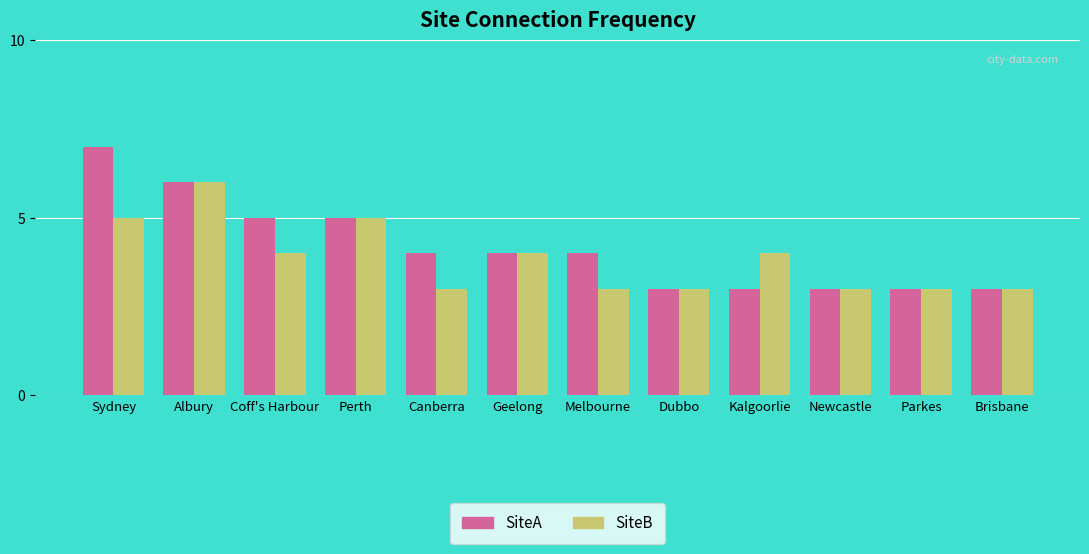

What is the maximum value for SiteA?

7